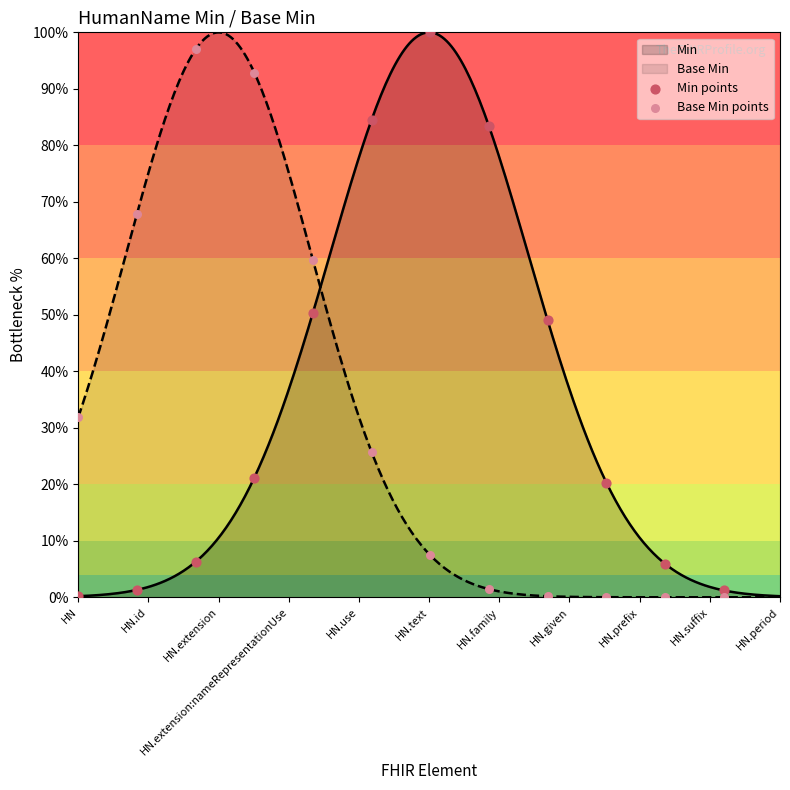

Which series reaches the maximum Y coordinate?

Min points